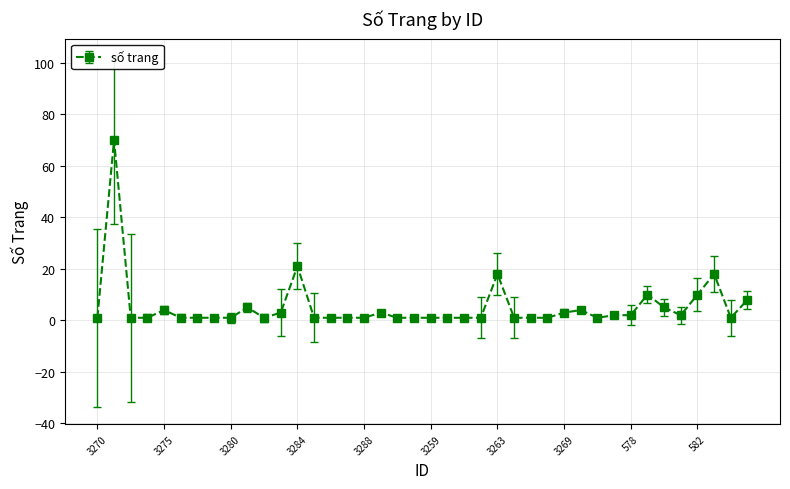

What is the difference between the maximum and second lowest values?

69